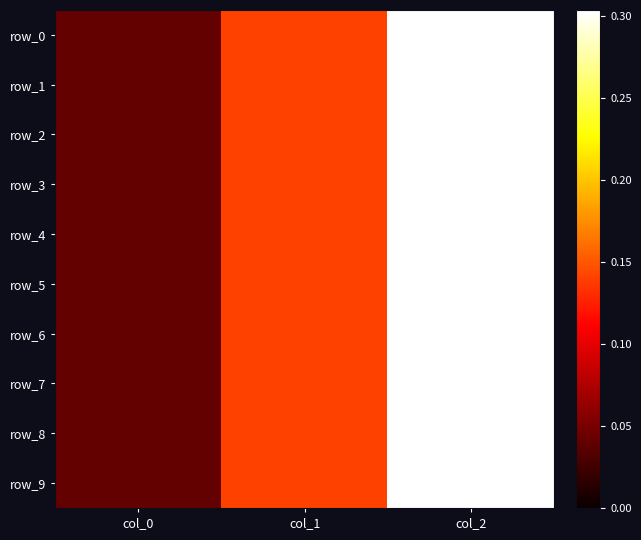

Reading left to right, what are all the values shown in this chart?

row_0: col_0=0.0	col_1=0.1	col_2=0.3
row_1: col_0=0.0	col_1=0.1	col_2=0.3
row_2: col_0=0.0	col_1=0.1	col_2=0.3
row_3: col_0=0.0	col_1=0.1	col_2=0.3
row_4: col_0=0.0	col_1=0.1	col_2=0.3
row_5: col_0=0.0	col_1=0.1	col_2=0.3
row_6: col_0=0.0	col_1=0.1	col_2=0.3
row_7: col_0=0.0	col_1=0.1	col_2=0.3
row_8: col_0=0.0	col_1=0.1	col_2=0.3
row_9: col_0=0.0	col_1=0.1	col_2=0.3